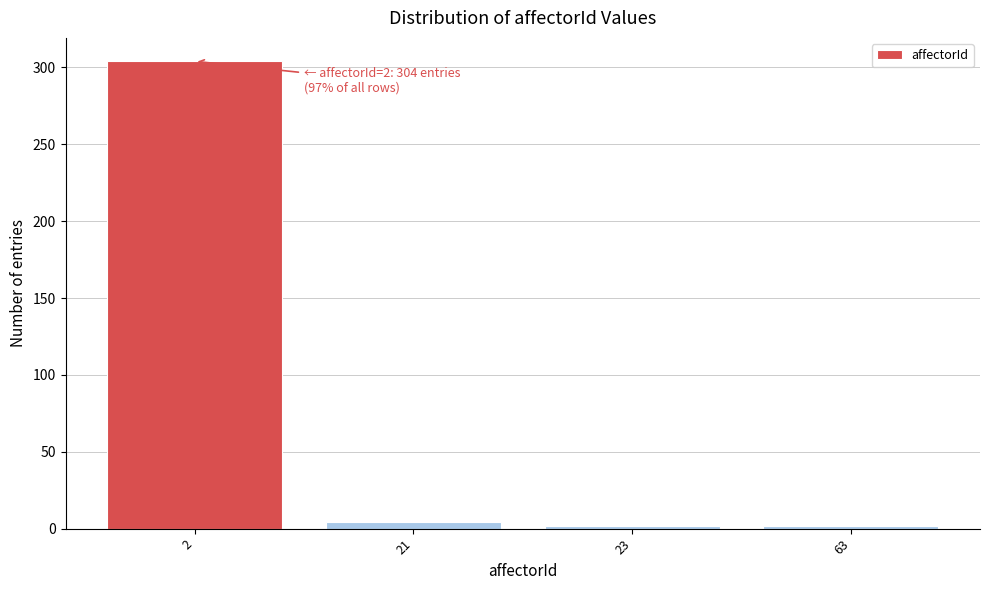

Reading left to right, extract all data points from this chart.

304	4	2	2